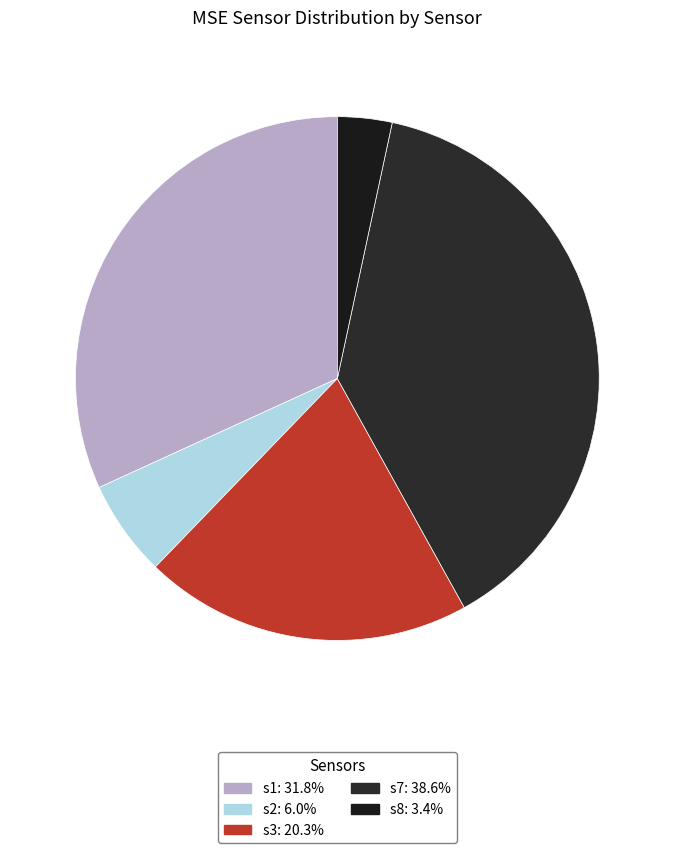

Rank the categories by value from lowest to highest.

s8, s2, s3, s1, s7